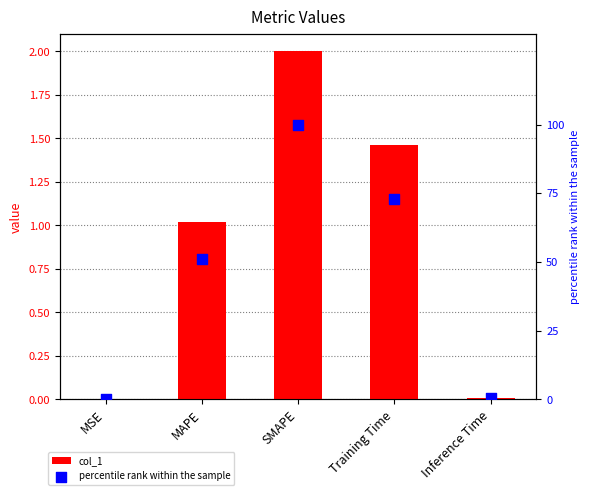

What is the total value across all series at SMAPE?

102.0